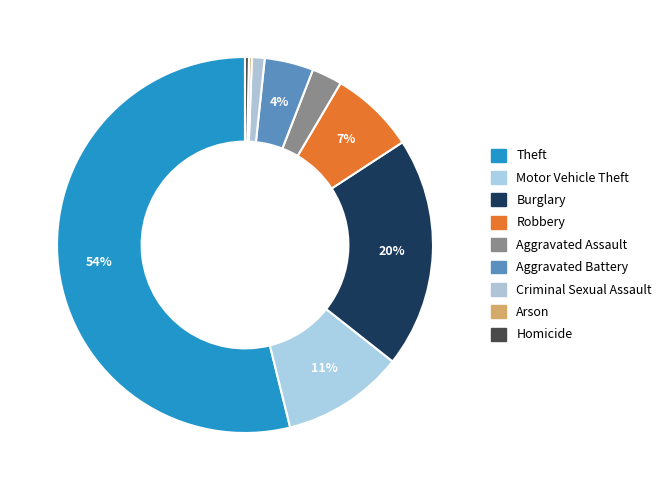

Rank the categories by value from highest to lowest.

Theft, Burglary, Motor Vehicle Theft, Robbery, Aggravated Battery, Aggravated Assault, Criminal Sexual Assault, Homicide, Arson